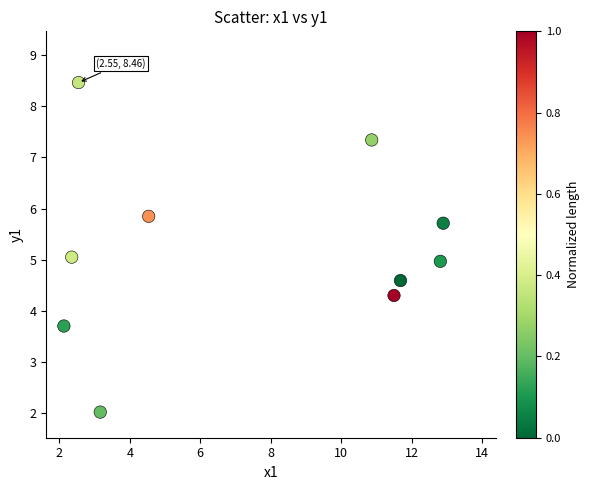

What is the average X value?

7.4